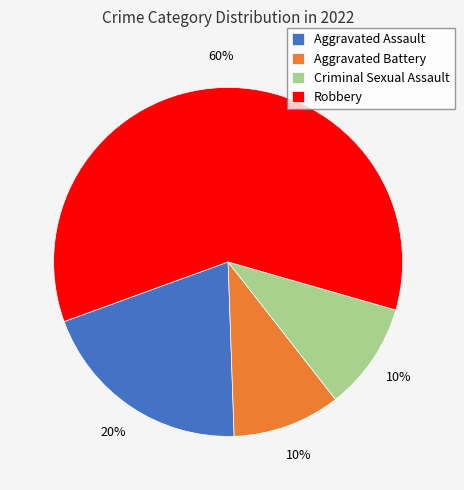

To the nearest percent, what portion does Aggravated Assault represent?

20%